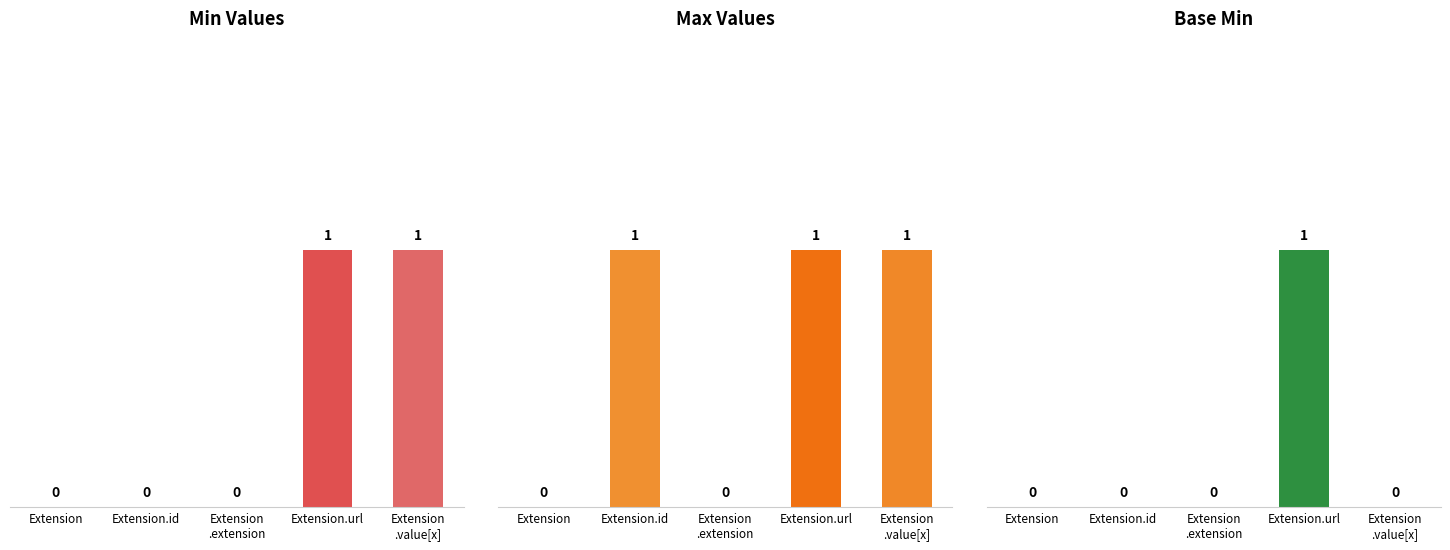

What is the difference between the maximum and minimum values in the Min series?

1